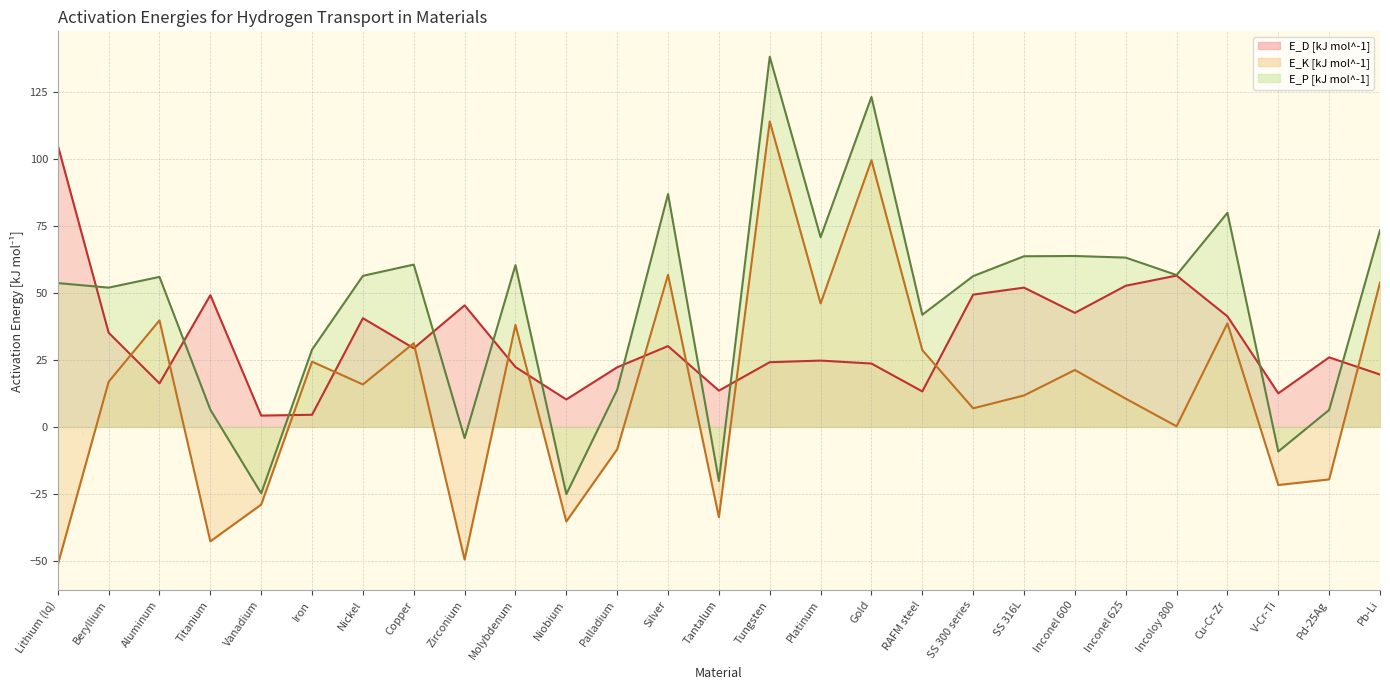

How many data points does each series have?

27